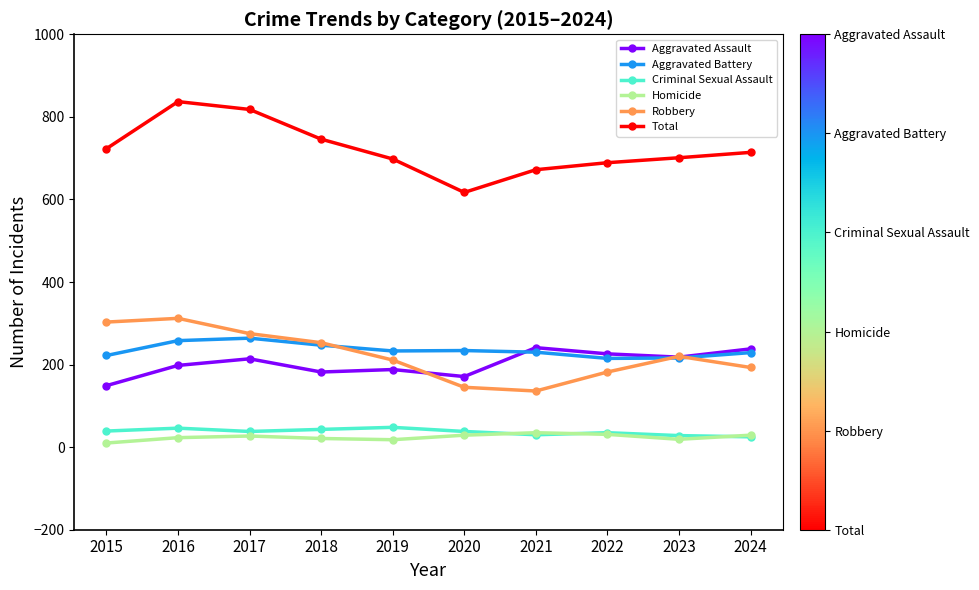

True or false: Robbery and Homicide cross at least once.

False